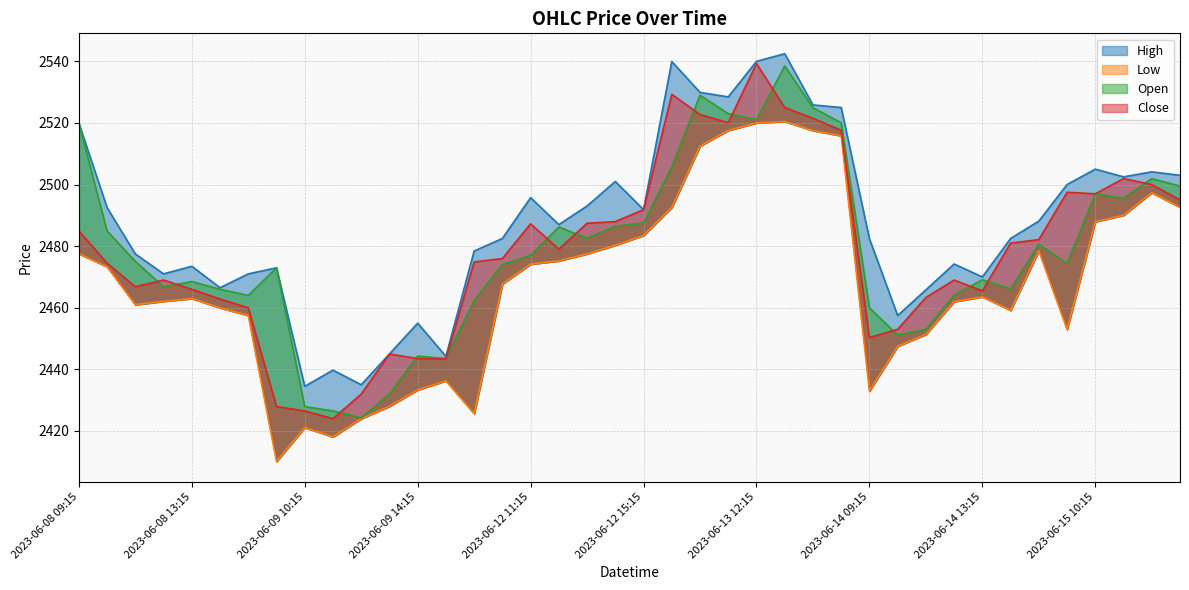

True or false: Low and Open intersect in this chart.

False